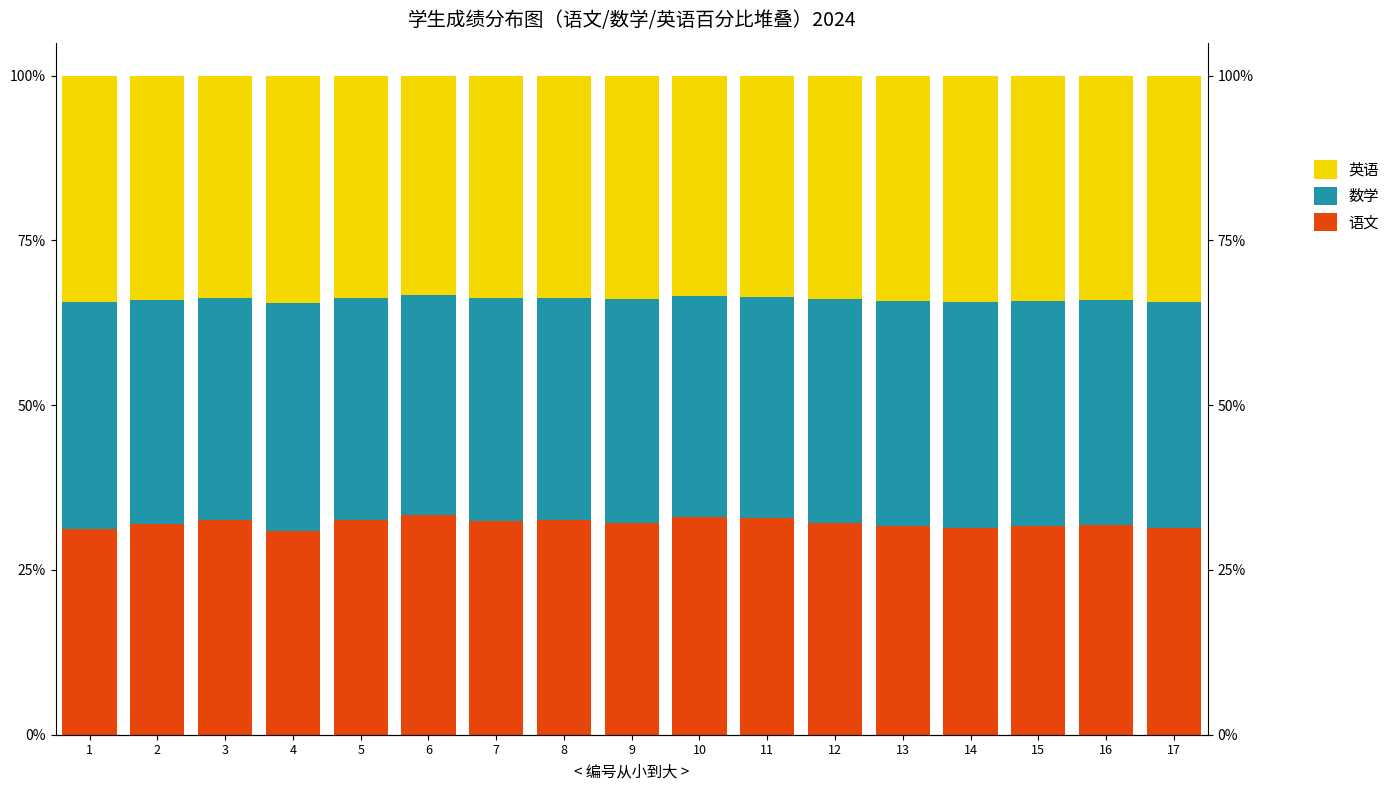

What is the difference between the highest and lowest values at 14?

3.0